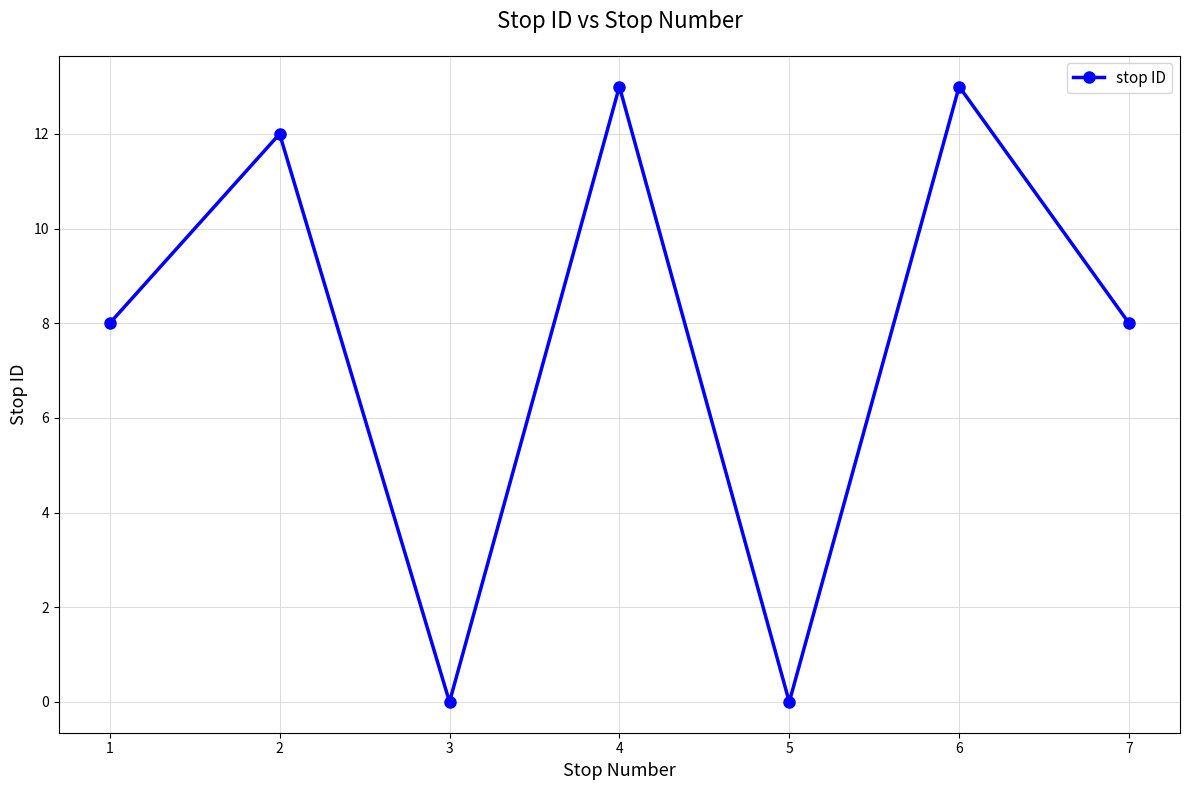

Count the number of categories in the chart.

7